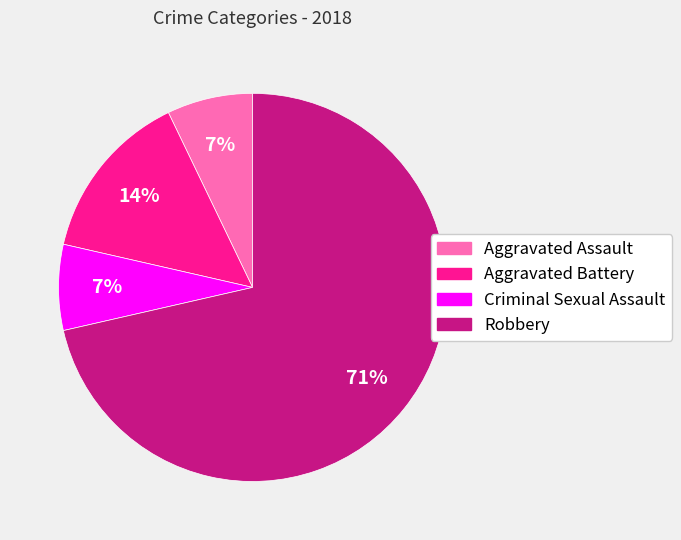

To the nearest percent, what percentage of the pie is Aggravated Assault?

7%